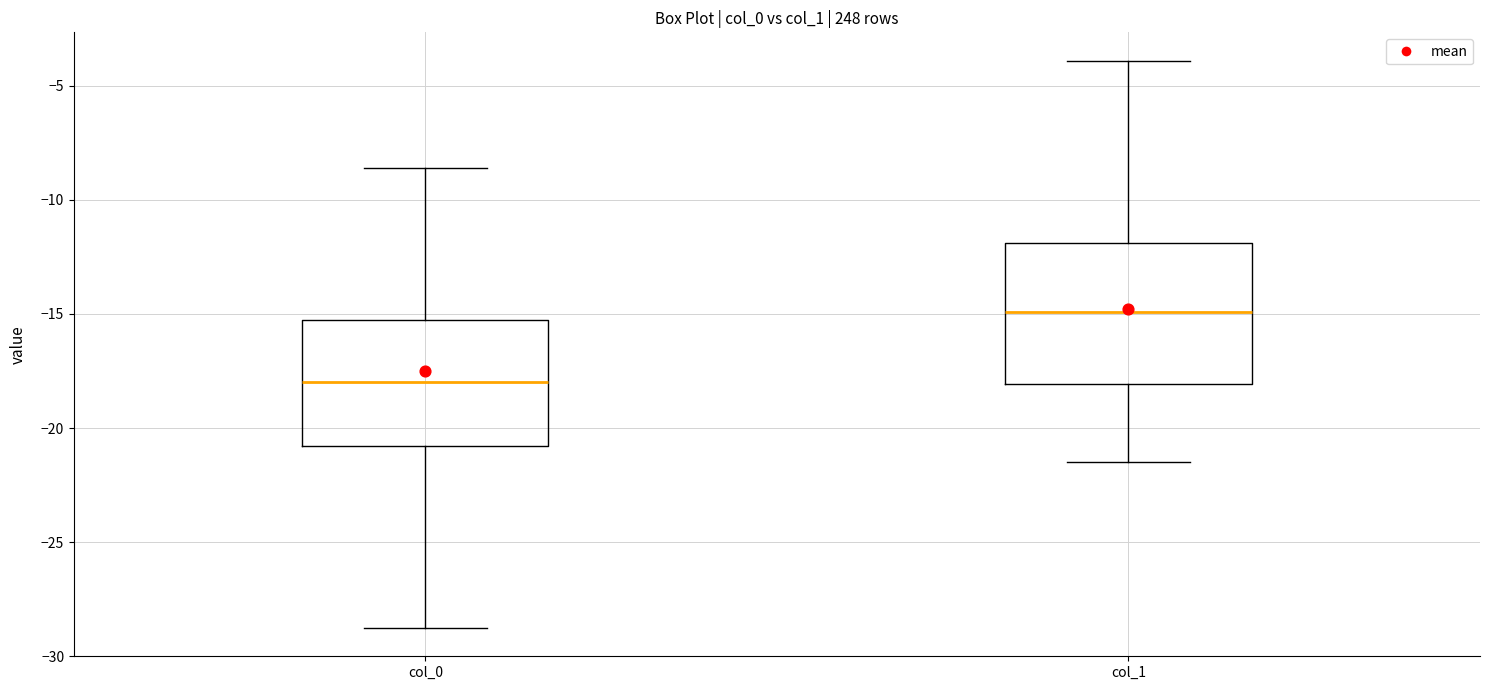

Where does the lower whisker of the box for col_1 end on the y-axis? The values are not printed on the chart, so give them approximately, as read against the axis.

-21.5